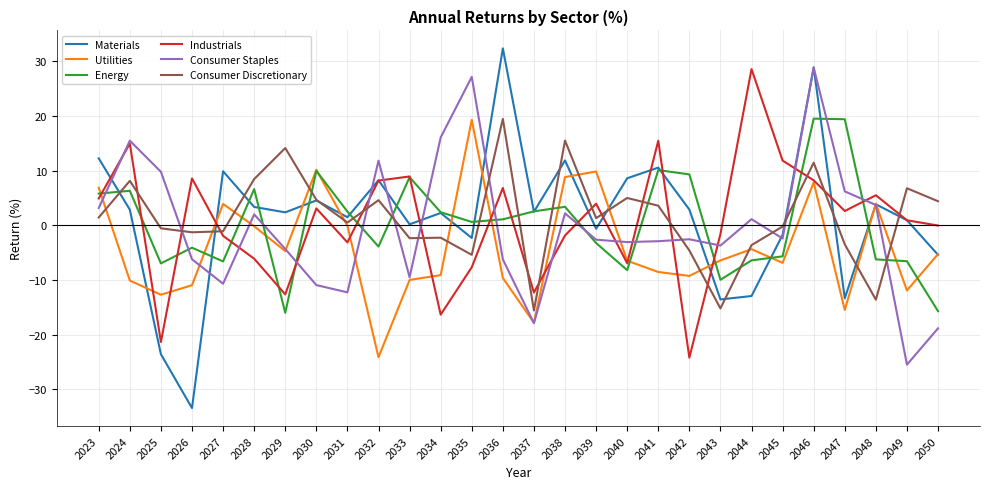

What is the lowest value of the Consumer Discretionary series?

-15.6